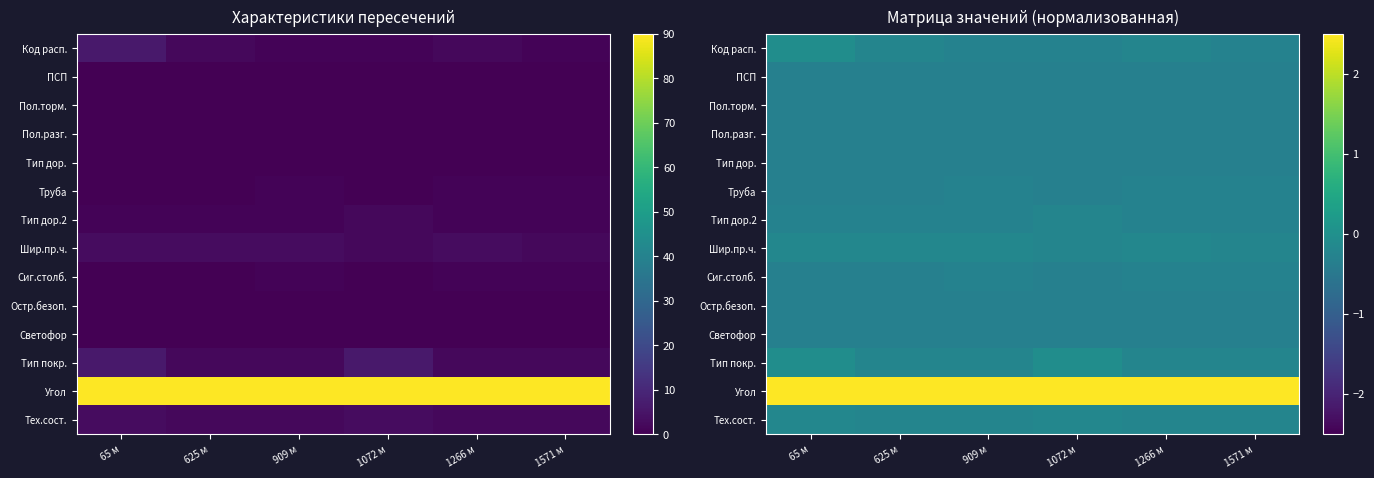

The value of Тех.сост. at 1072 м is -0.3. True or false?

False